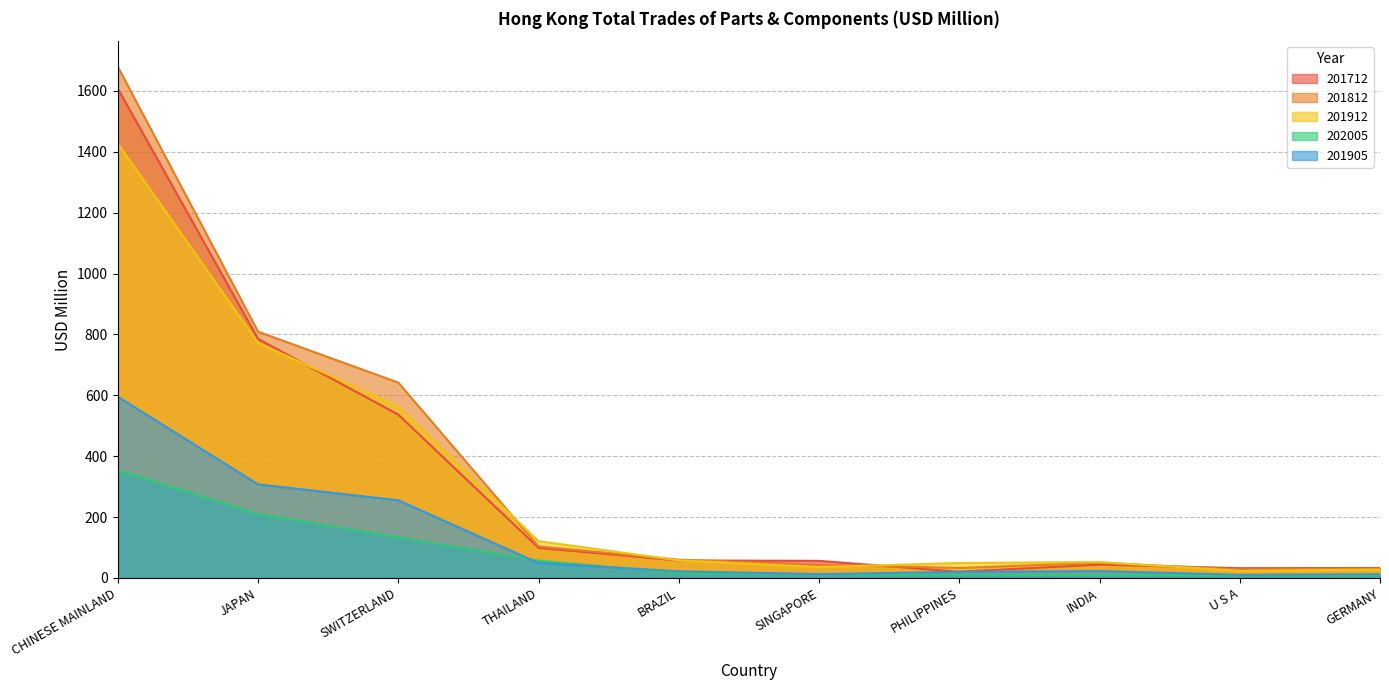

Rank the series at PHILIPPINES from highest to lowest value.

201912, 201812, 201712, 201905, 202005